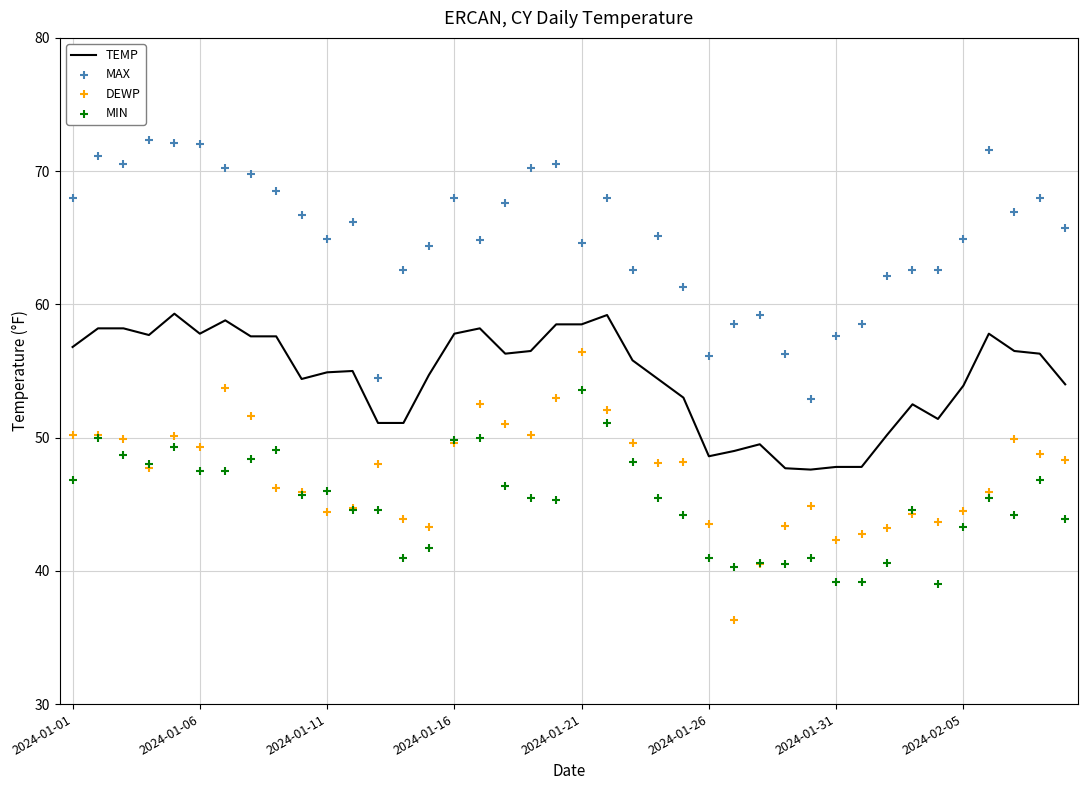

Is it true that TEMP equals 54.9 at 2024-01-11?

True